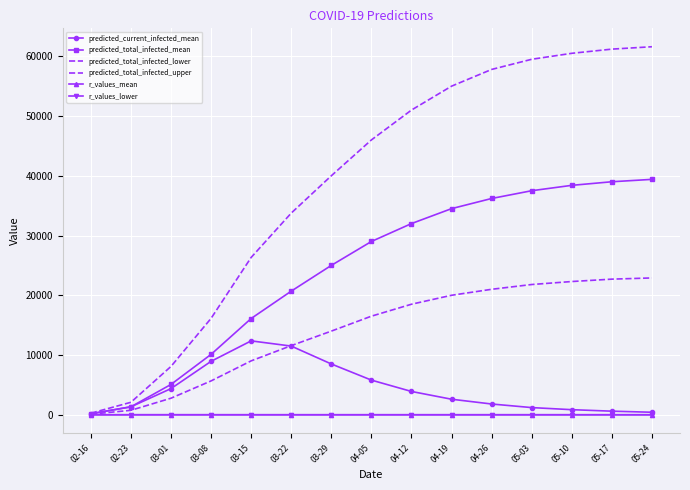

True or false: r_values_lower has more than 2 interior local peaks.

False